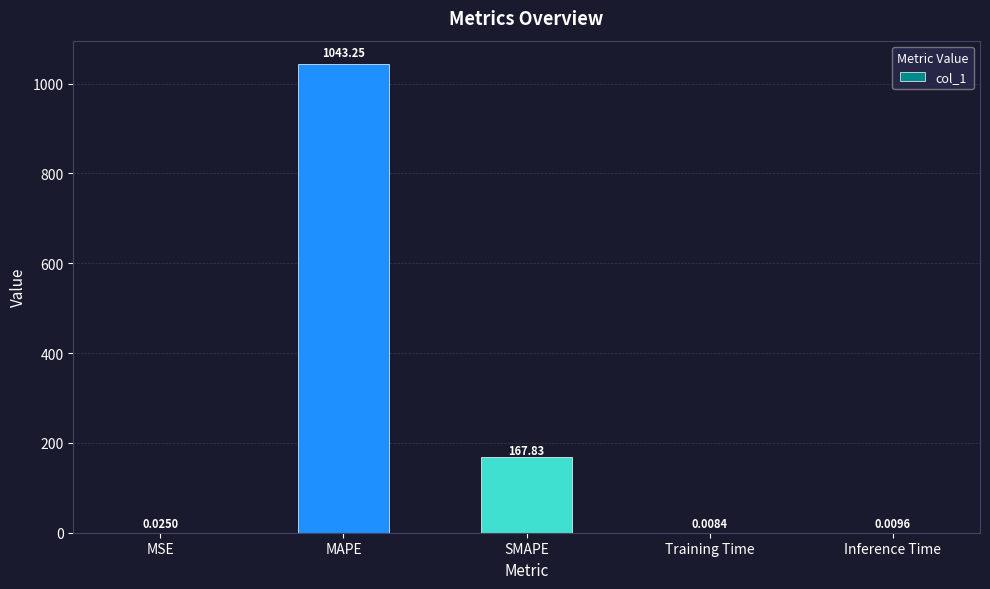

What is the sum of all values?

1211.1